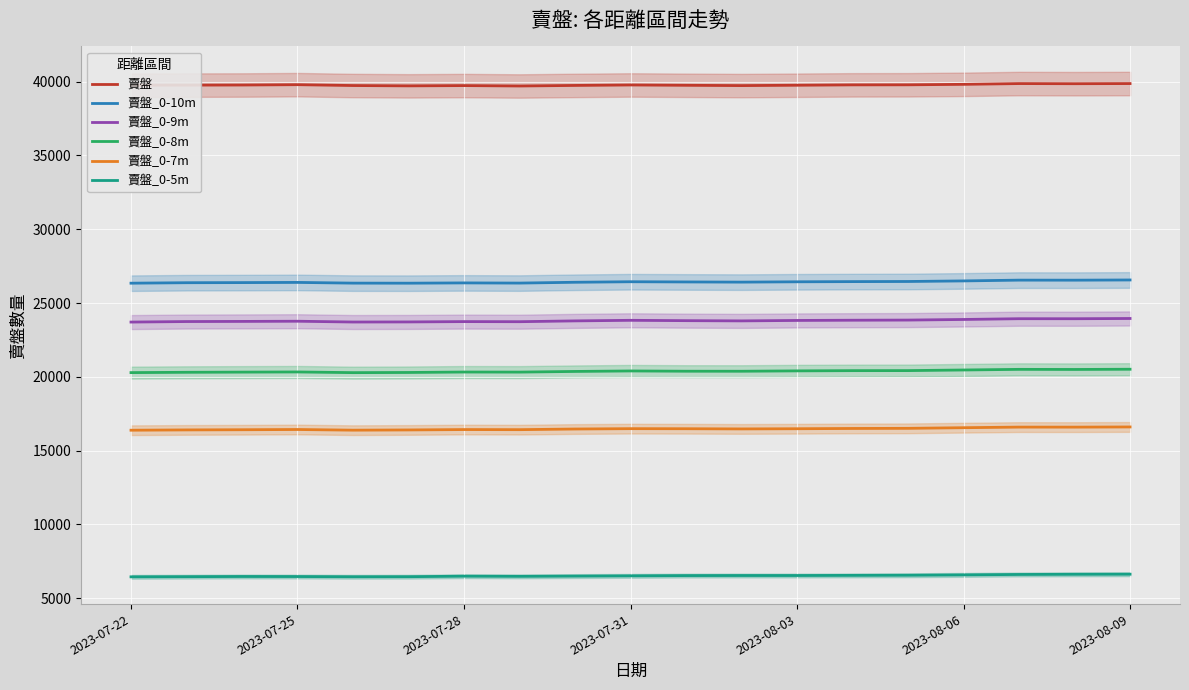

What is the sum of all 賣盤_0-7m values?

312989